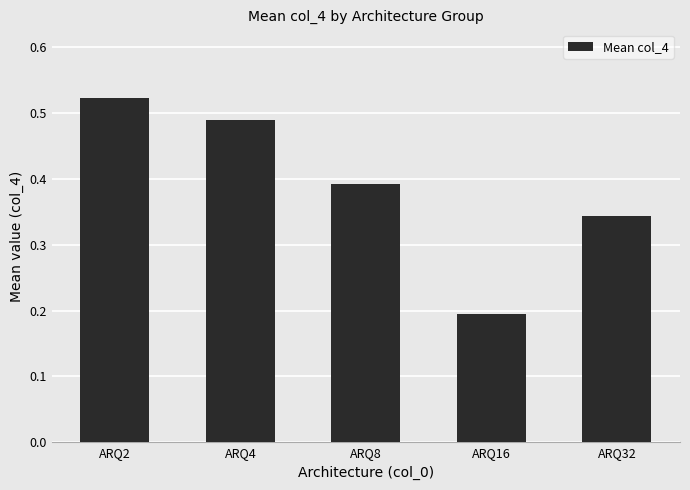

Which has a higher value, ARQ2 or ARQ8?

ARQ2